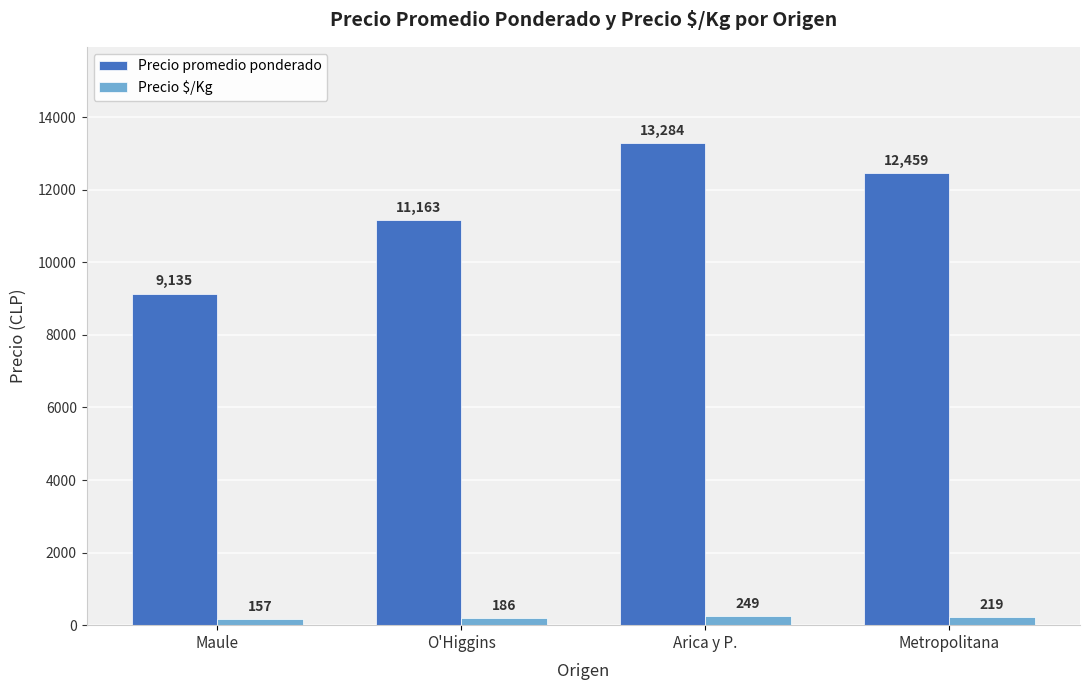

Rank the series by their maximum value, from highest to lowest.

Precio promedio ponderado, Precio $/Kg